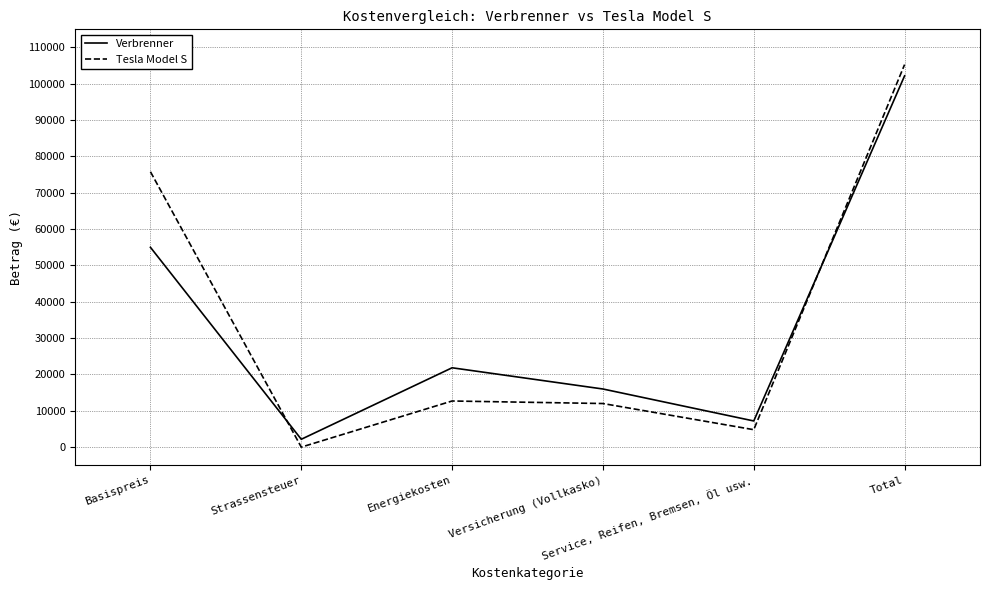

How many series are shown in this chart?

2